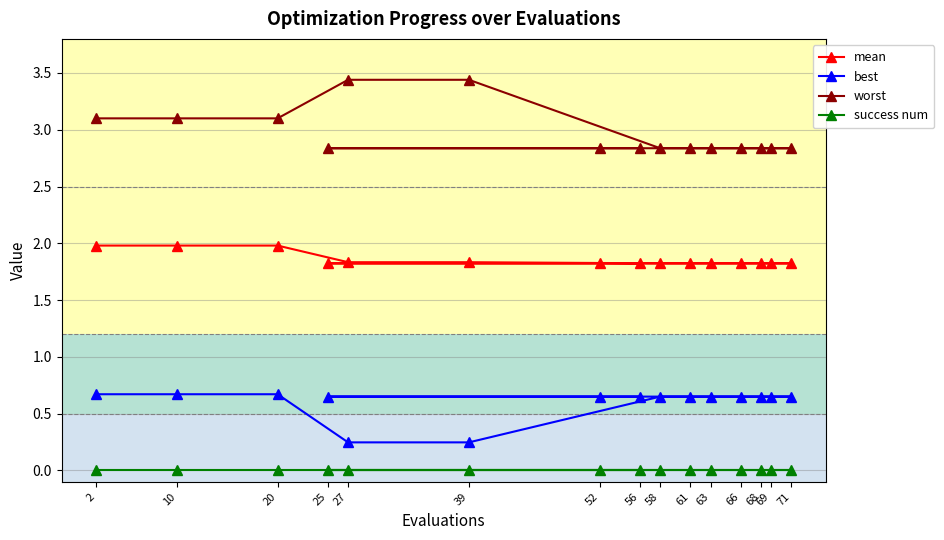

Is the value of success num at 52 greater than the value of mean at 63?

No